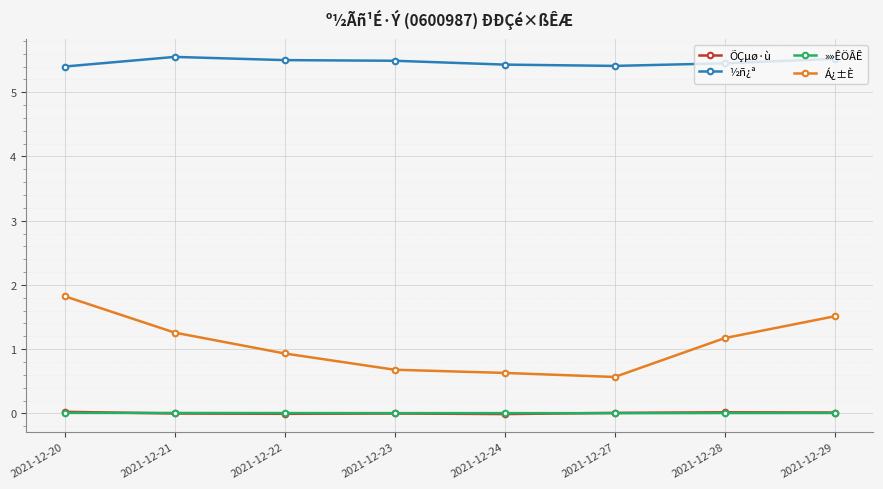

Which series has the largest total across all categories?

½ñ¿ª